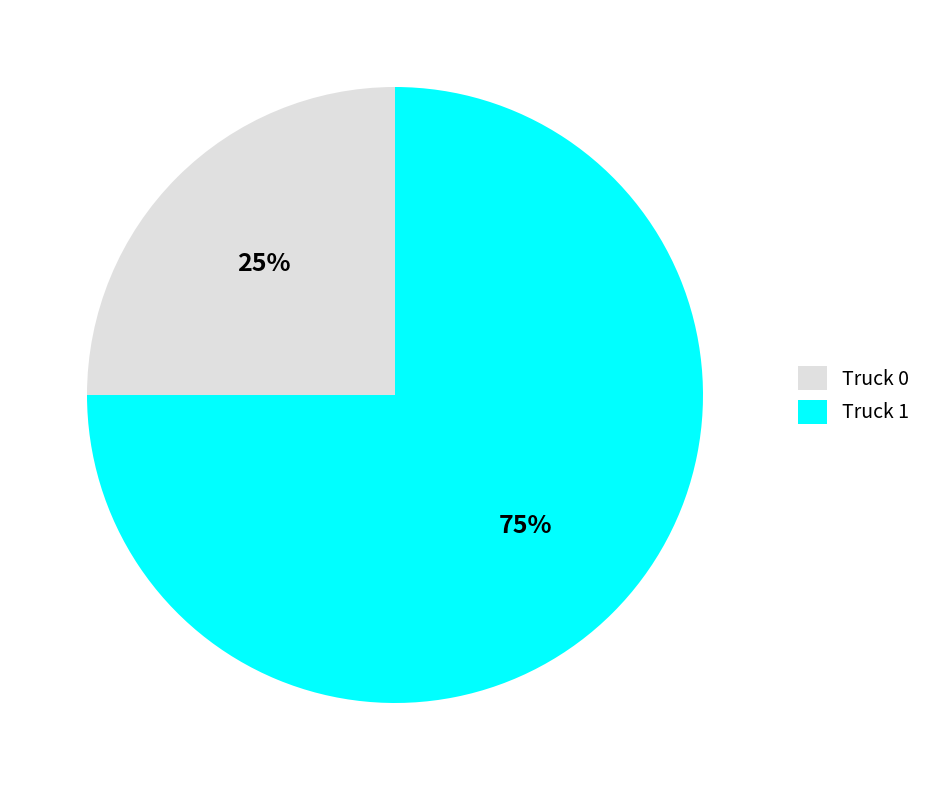

To the nearest percent, what is the difference between the largest and smallest slice percentages?

50%